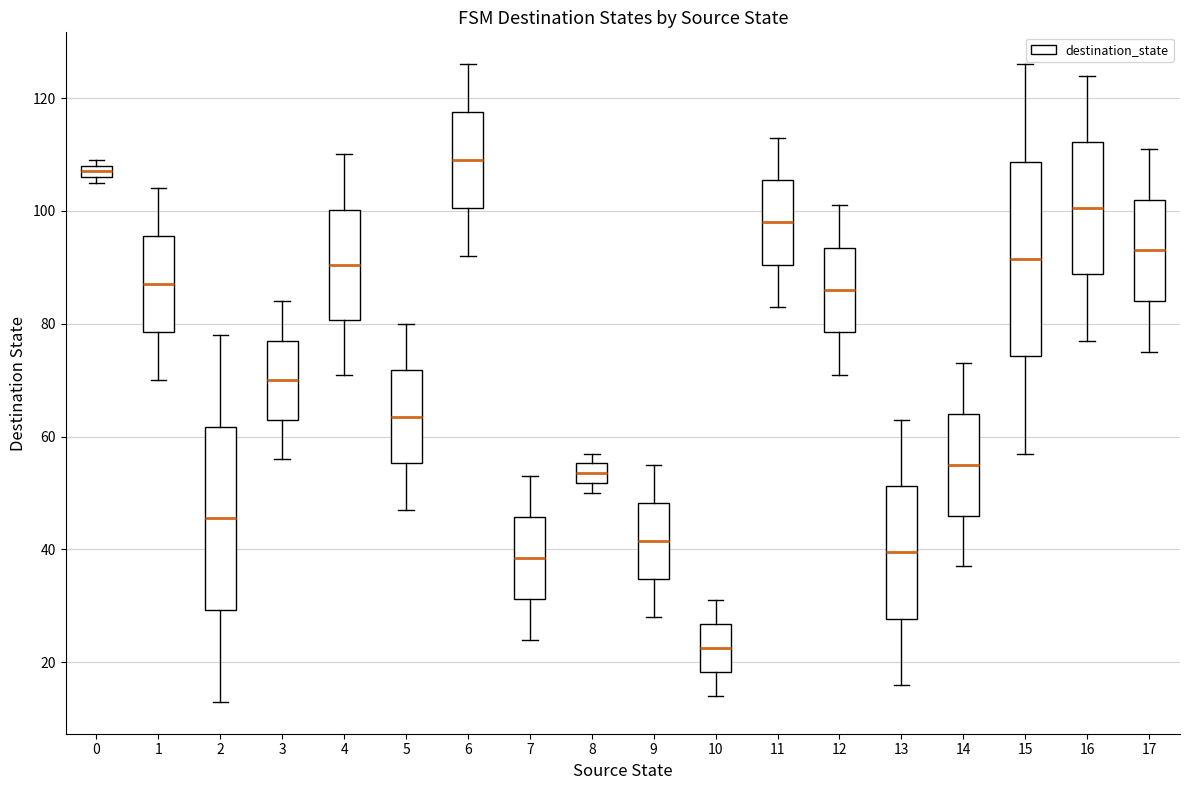

Comparing the boxes themselves (not the whiskers), which one is the tallest?

15